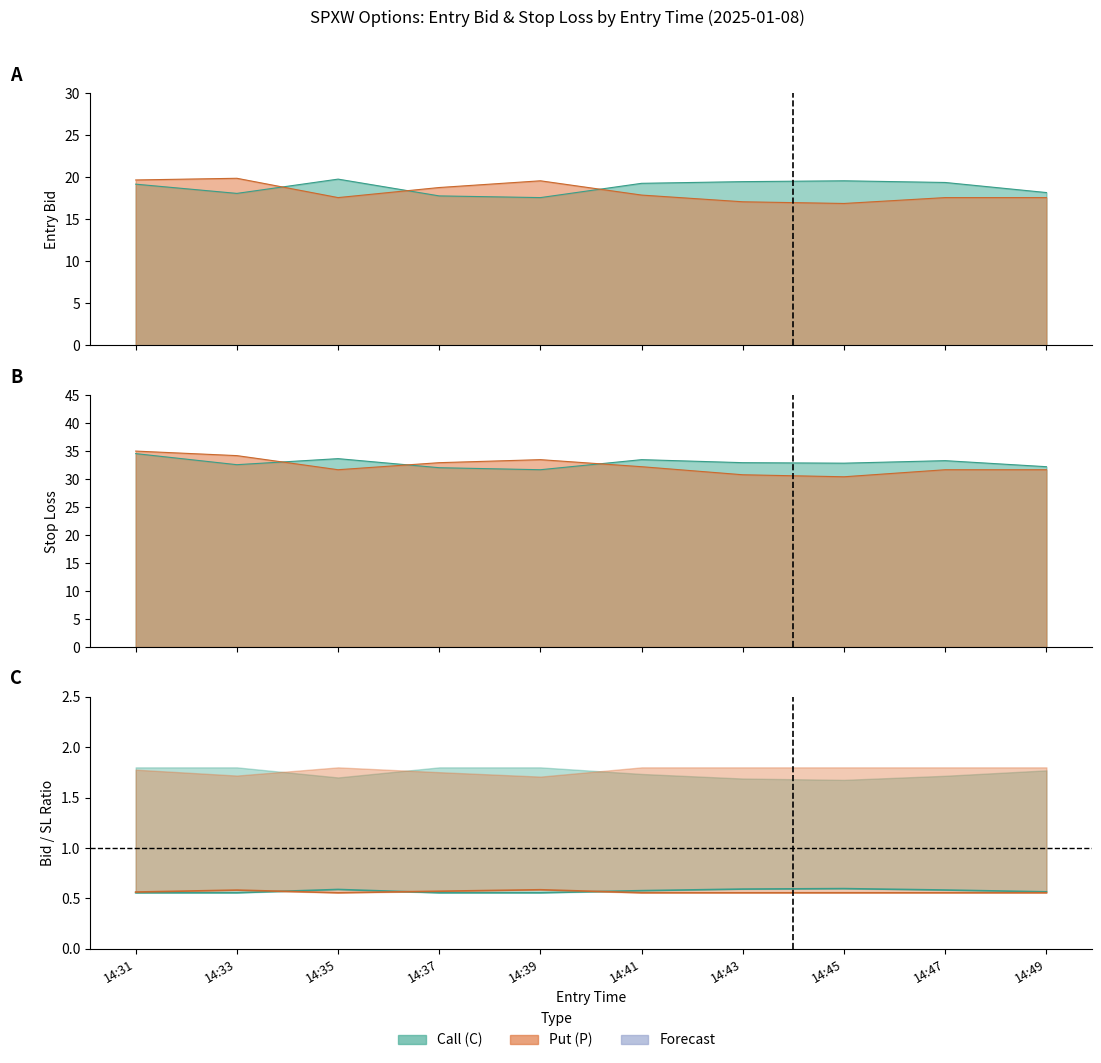

Does the chart have visible grid lines?

No